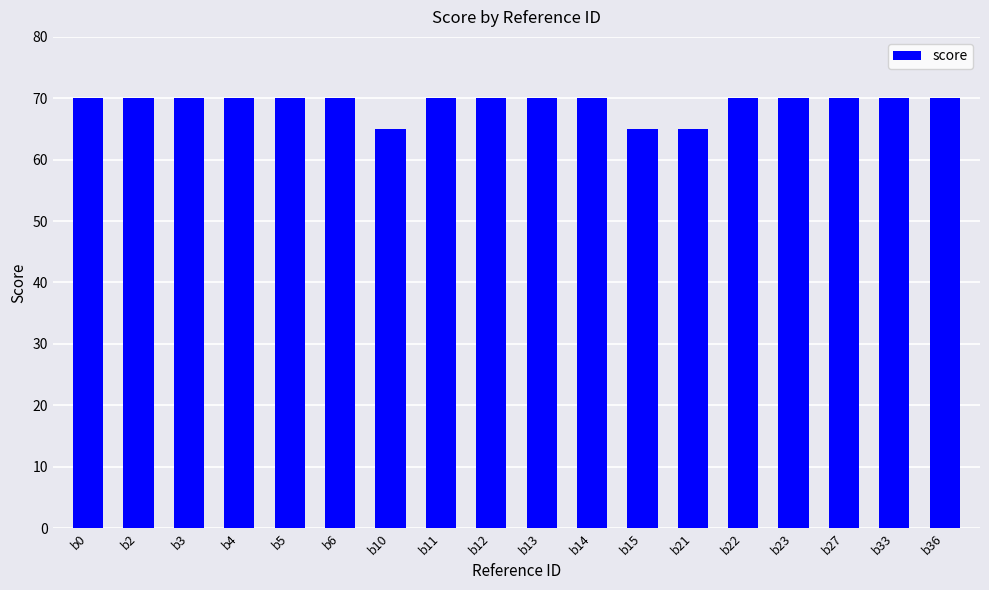

True or false: the data shows 70 at b12.

True